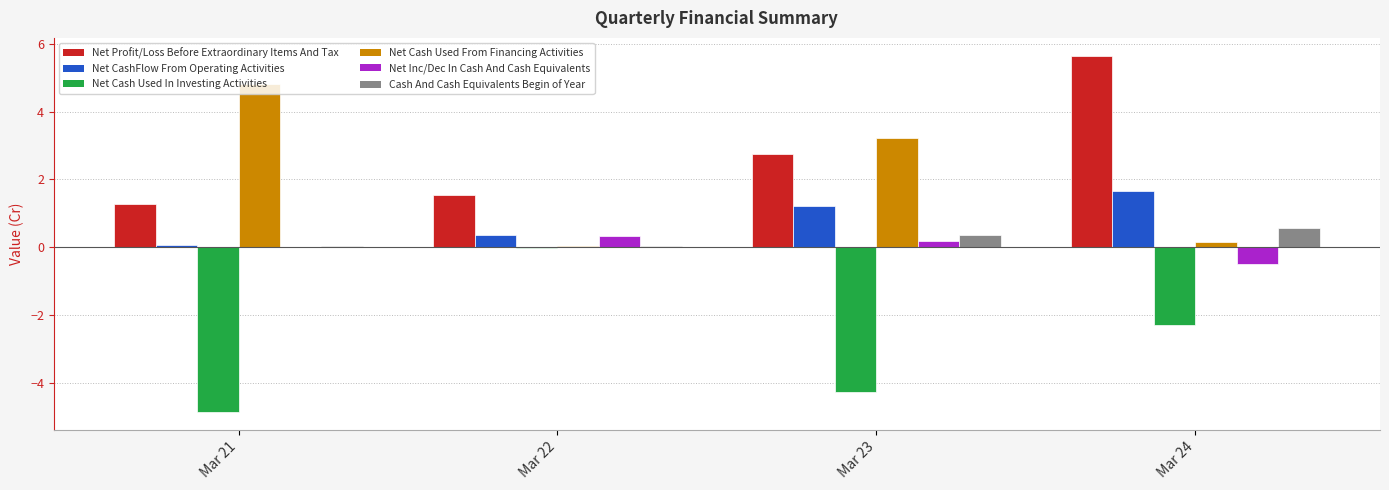

What is the maximum value shown in the chart?

5.7